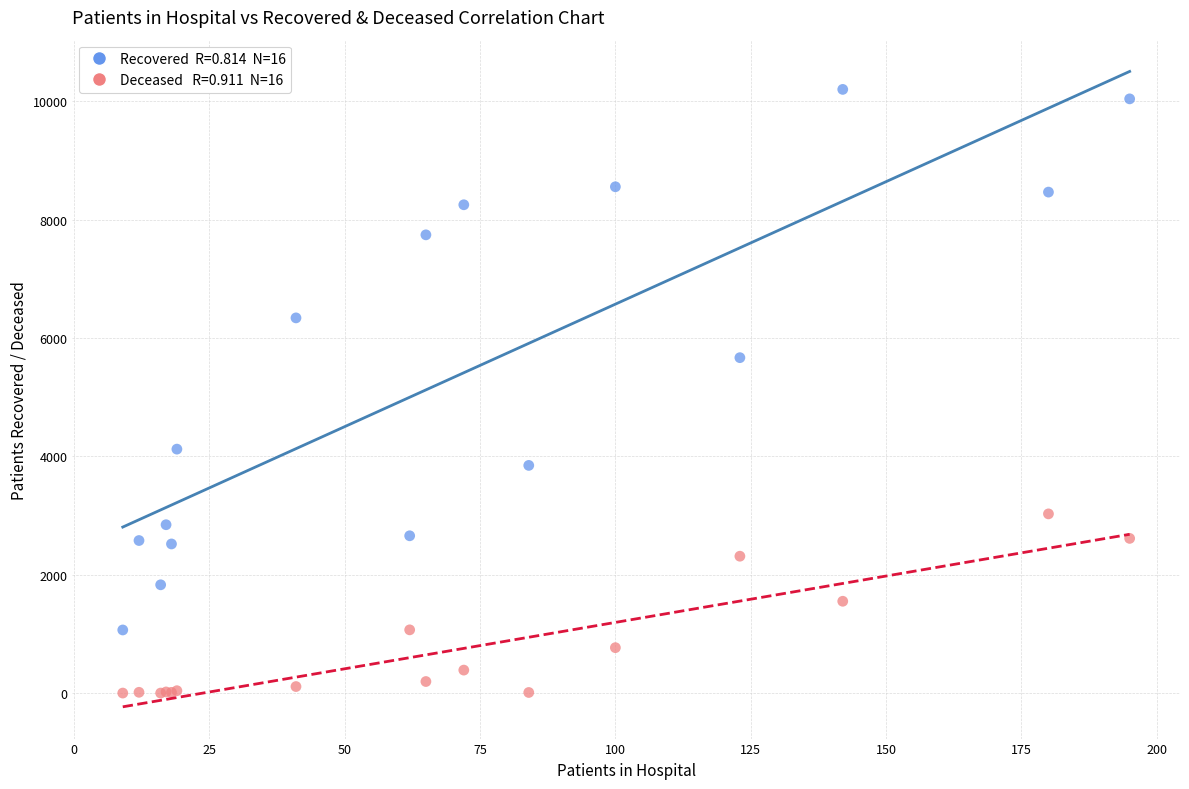

Across all series, what Y value is closest to 5102?

5669